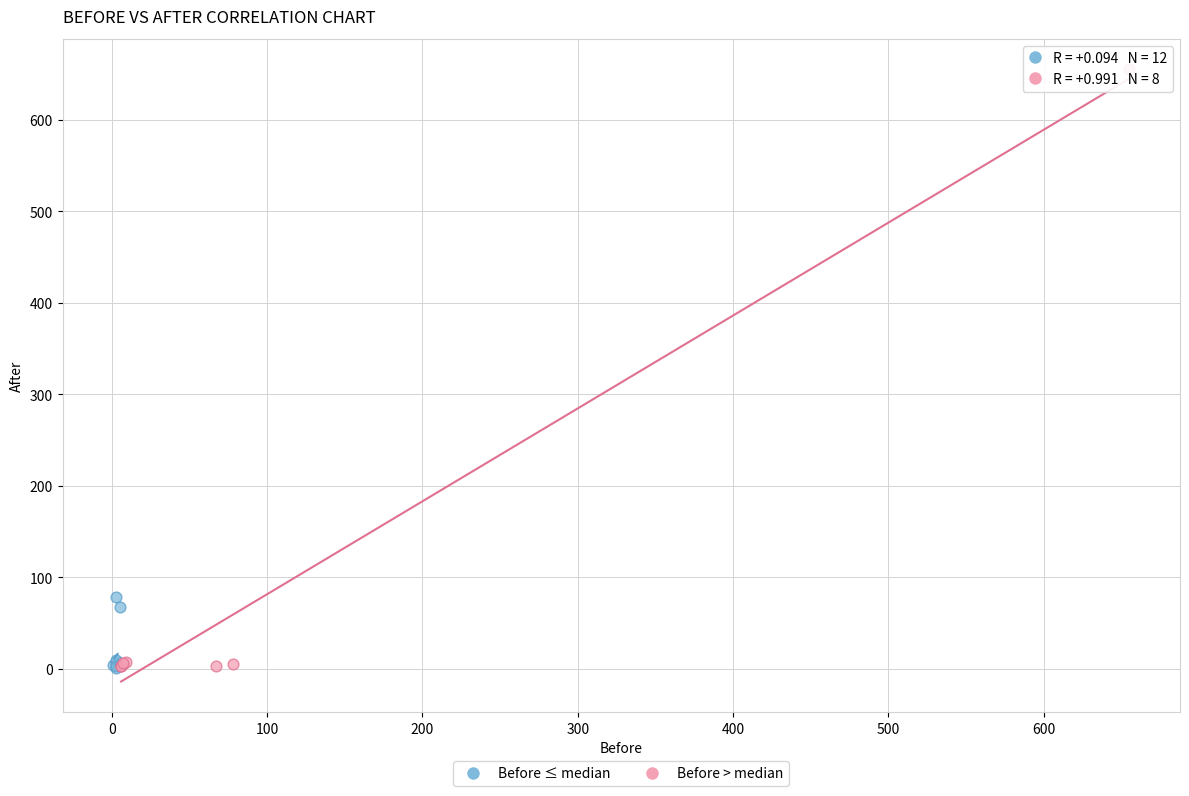

Which series has the largest Y range (max minus min)?

Before > median